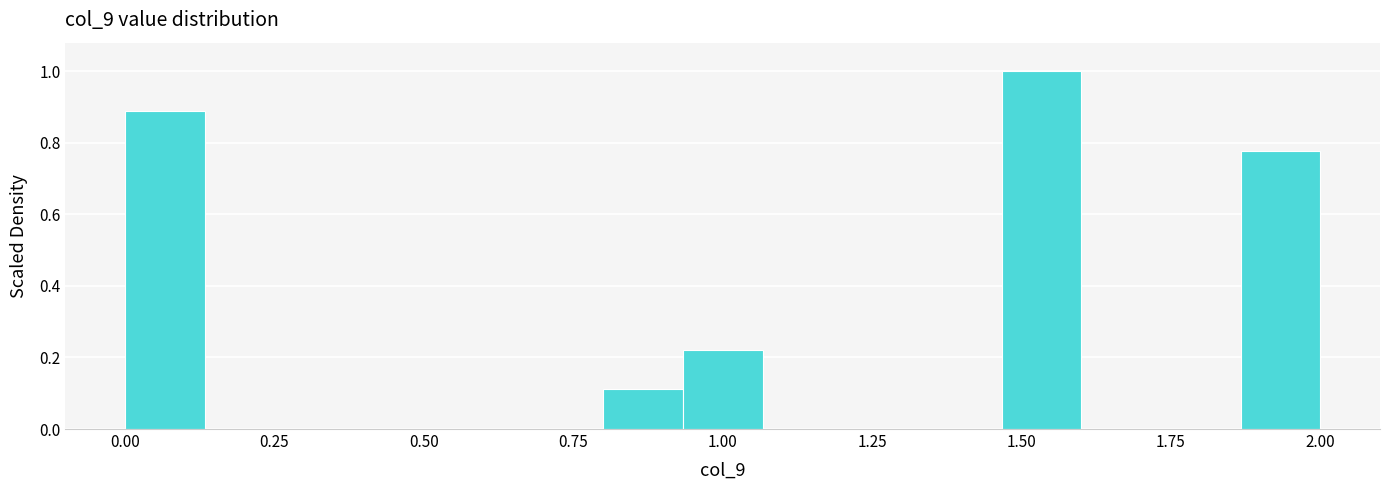

Read against the x-axis, roughly where is the centre of the tallest bar?

1.55